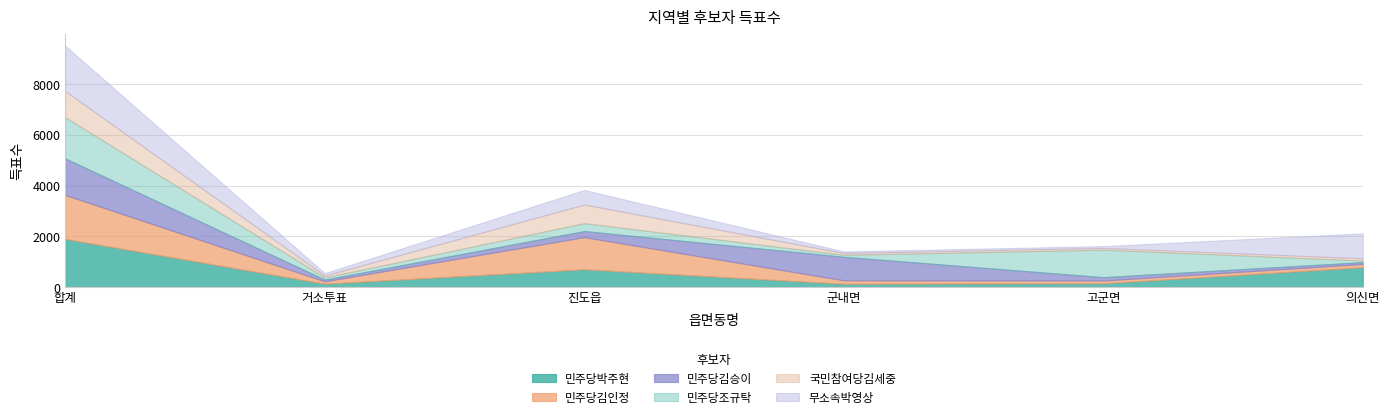

At which label does 무소속박영상 first exceed 573?

합계